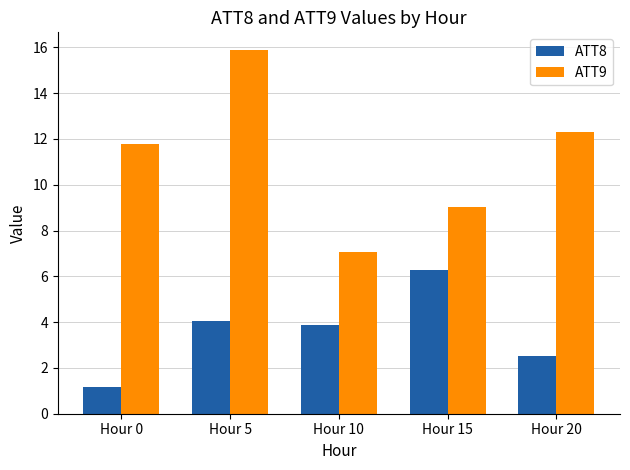

Where does the ATT8 series first go above 3?

Hour 5